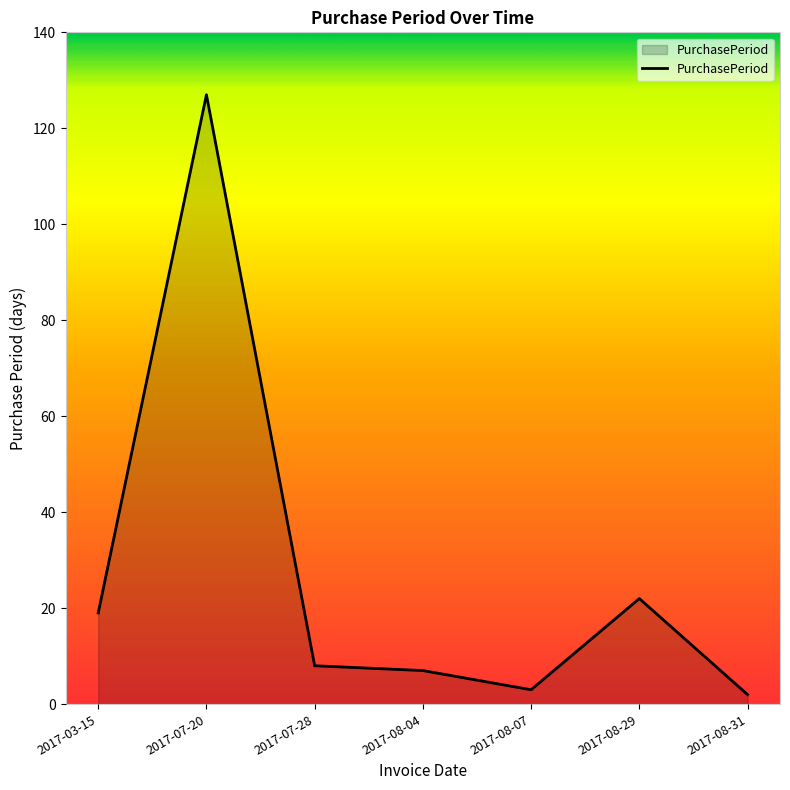

How many lines are shown in the chart?

1